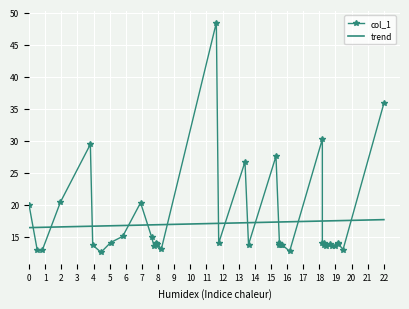

What is the minimum value for trend?

16.4